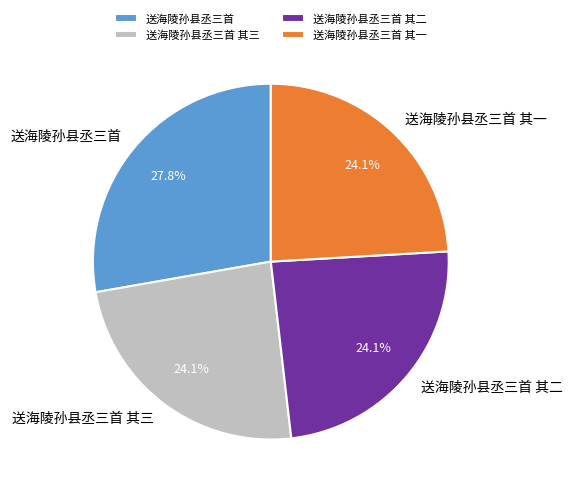

To the nearest percent, what is the average slice percentage?

25%